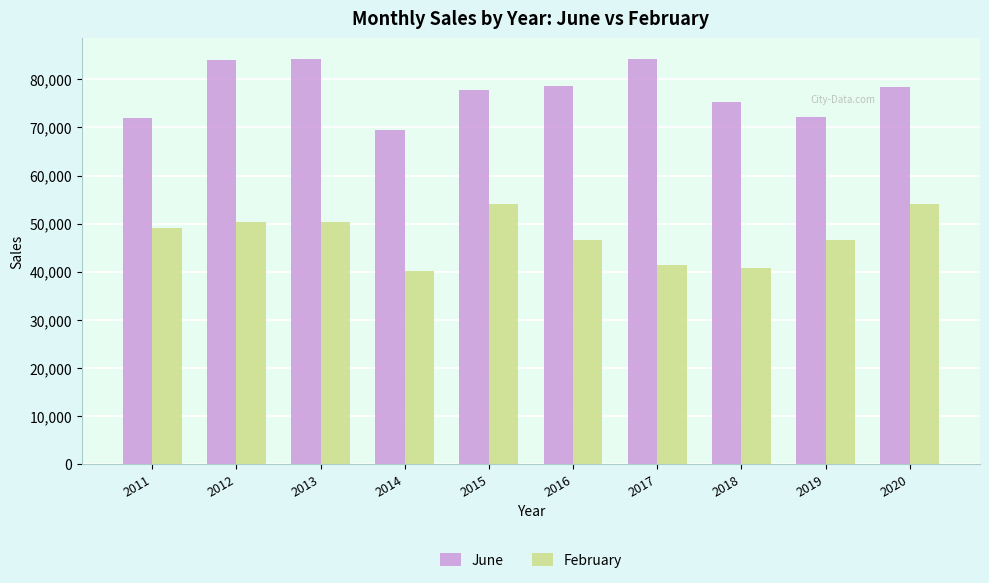

What is the approximate value of February at 2014?

40107